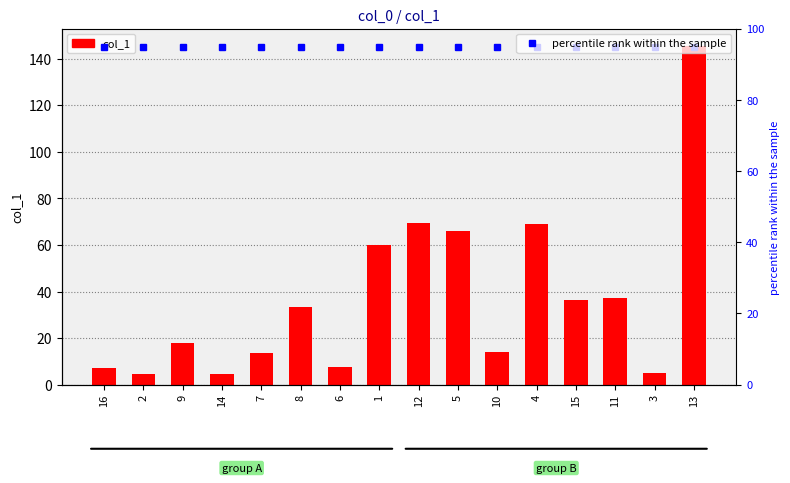

What is the sum of the col_1 values at 6 and 1?

67.6